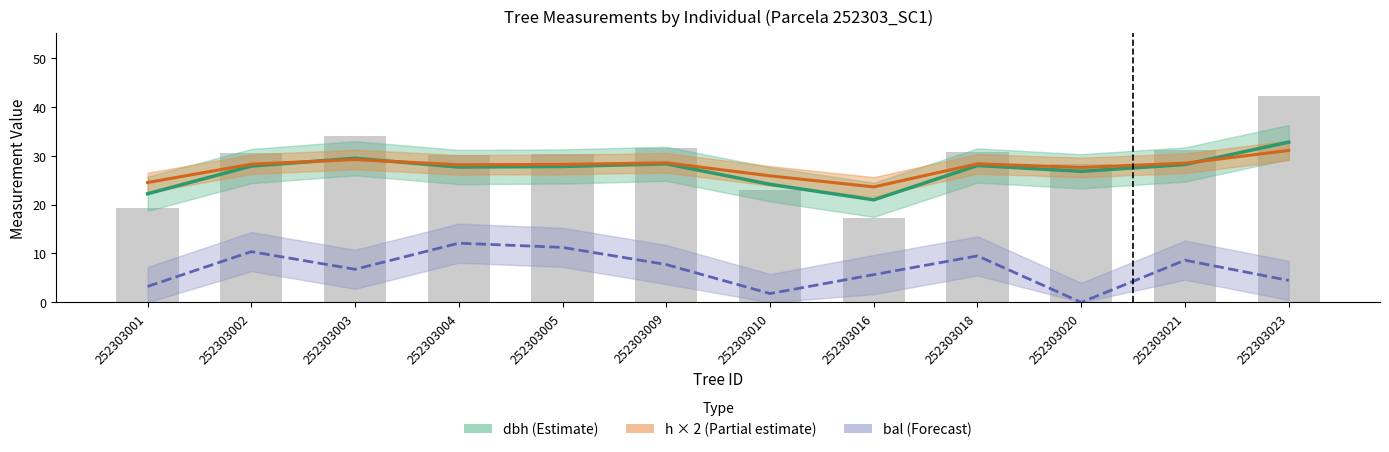

What is the value of the dbh (Estimate) bar at the 3rd from the left?

29.5